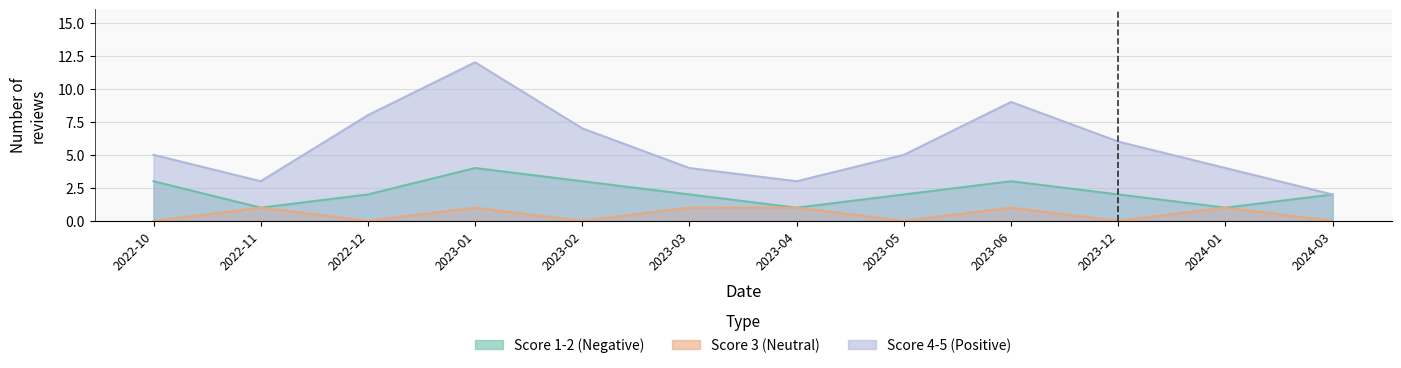

What is the value of the Score 1-2 (Negative) point at the 11th from the left?

1